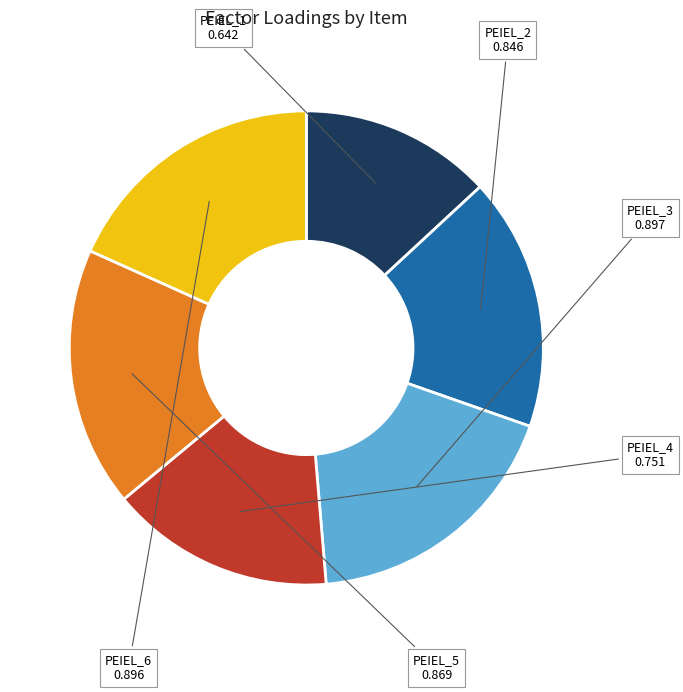

Combined, do PEIEL_2 and PEIEL_1 account for over 50%?

No